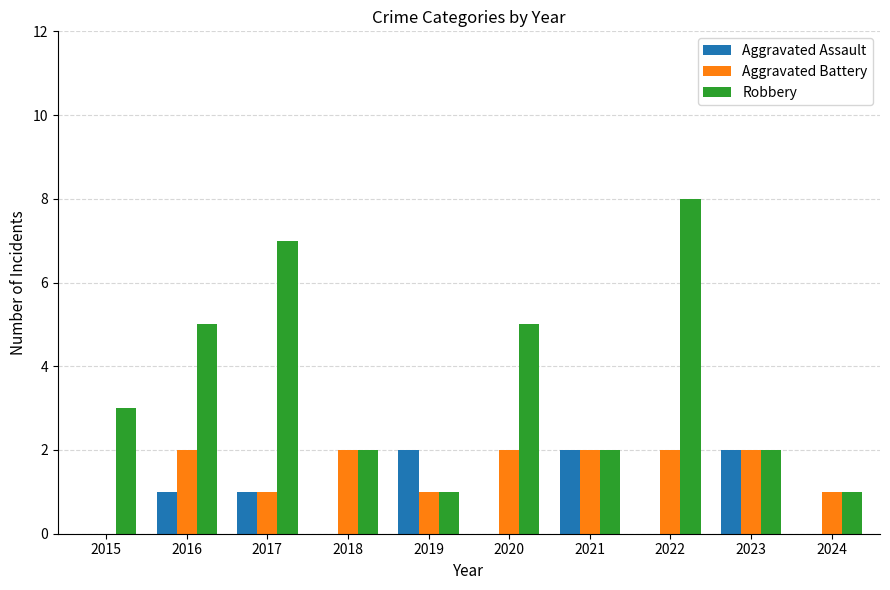

What is the average value of the Aggravated Battery series?

2